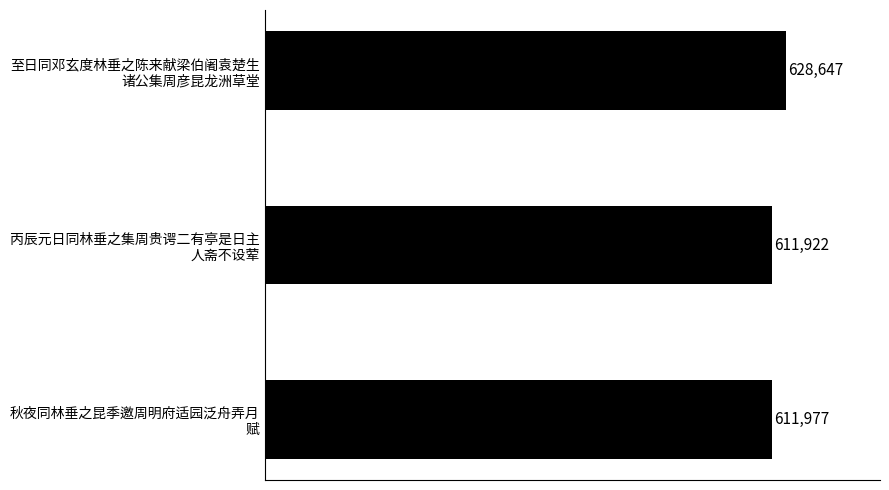

What is the difference between the maximum and second lowest values?

16670